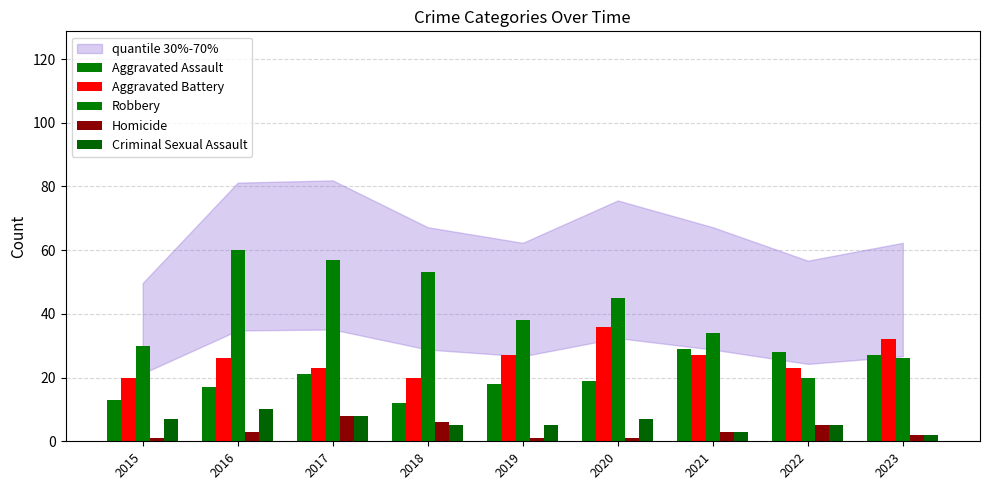

Which has a higher value, 2019 or 2020?

2020